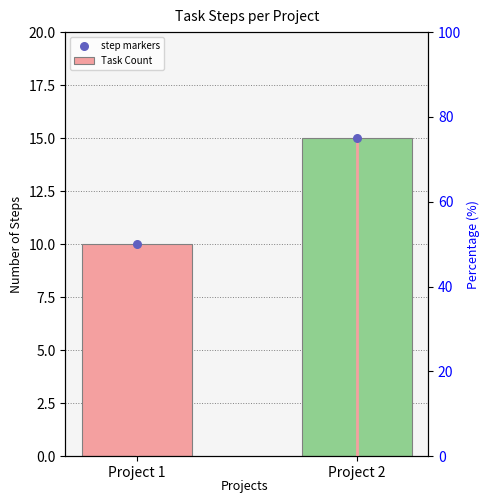

At how many categories does at least one series exceed 13?

1